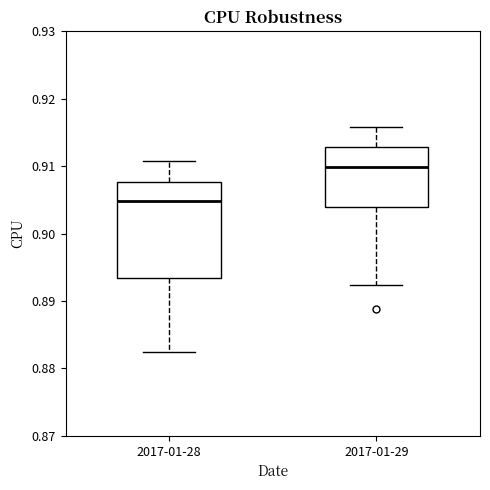

Where is the lower edge of the box for 2017-01-28 on the y-axis? The values are not printed on the chart, so give them approximately, as read against the axis.

0.893